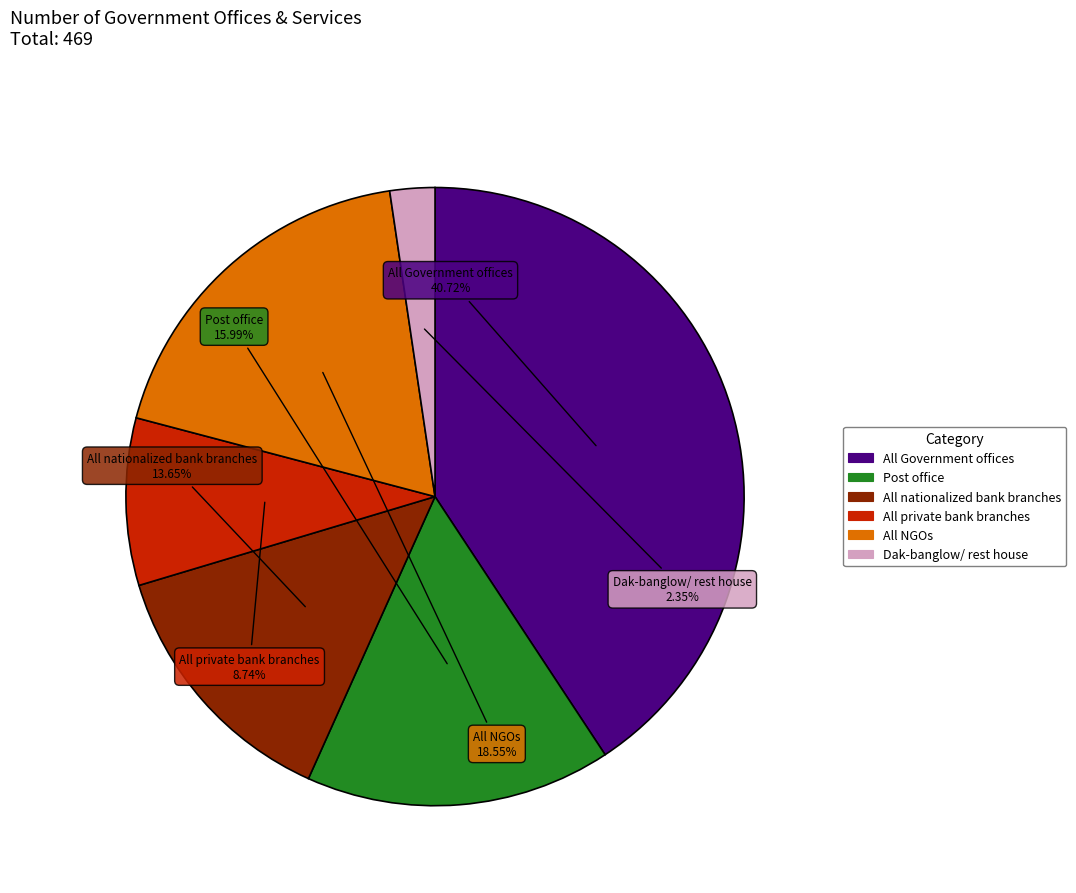

Does any single category account for the majority?

No